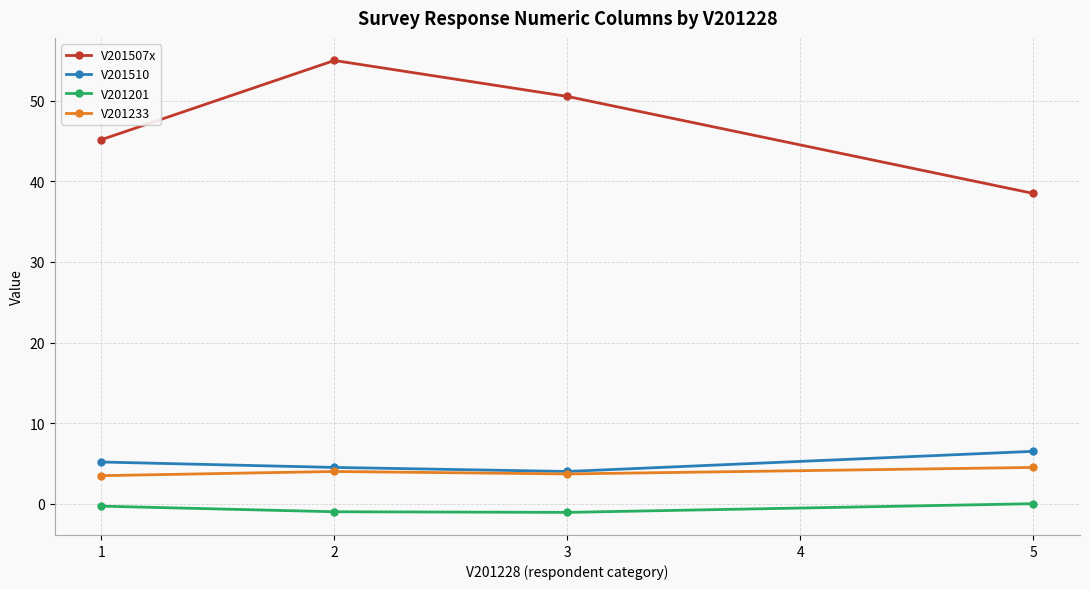

At which category does V201233 reach its first local valley?

3